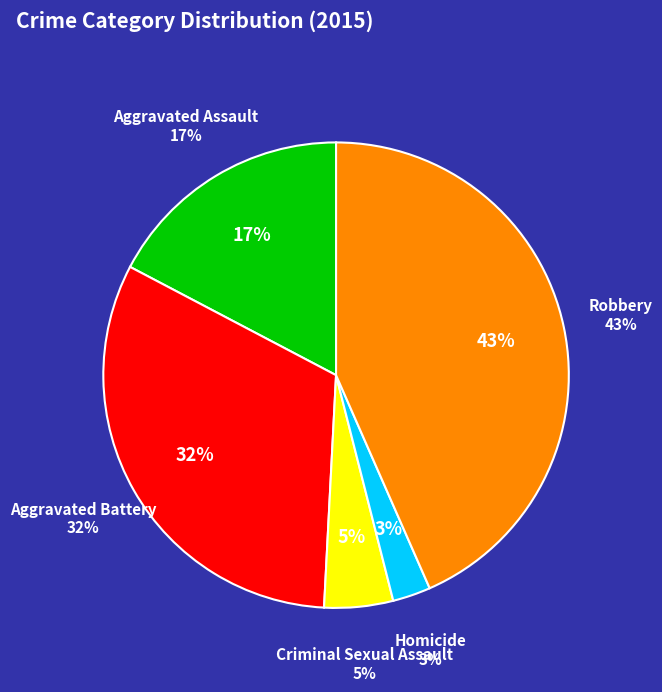

What portion of the pie excludes Aggravated Battery?

68.1%